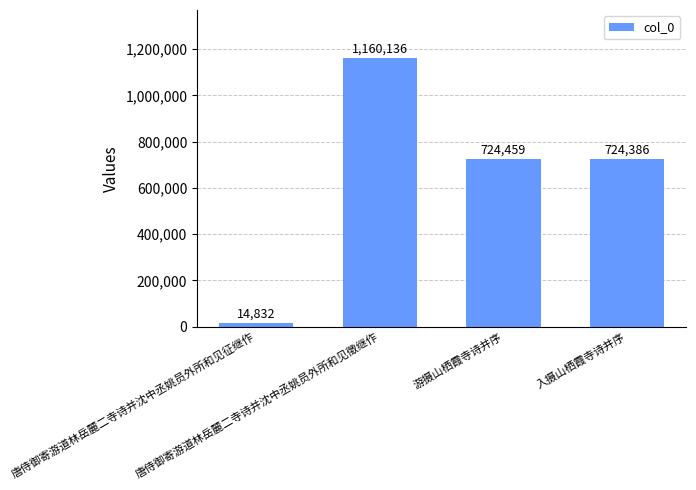

What is the change in value from 唐侍御寄游道林岳麓二寺诗并沈中丞姚员外所和见征继作 to 入摄山栖霞寺诗并序?

+709554